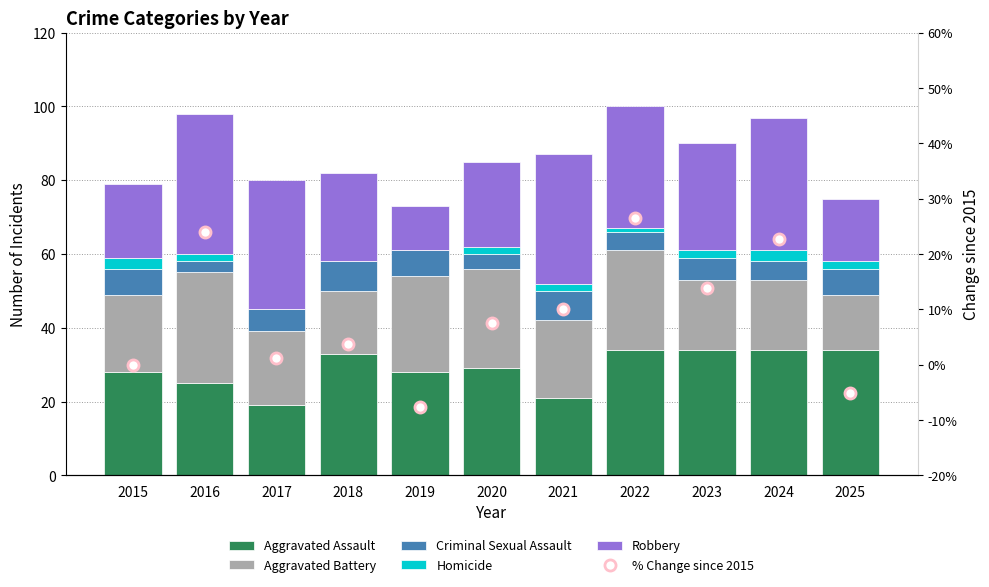

List the series in order of their peak value, lowest first.

Homicide, Criminal Sexual Assault, % Change since 2015, Aggravated Battery, Aggravated Assault, Robbery